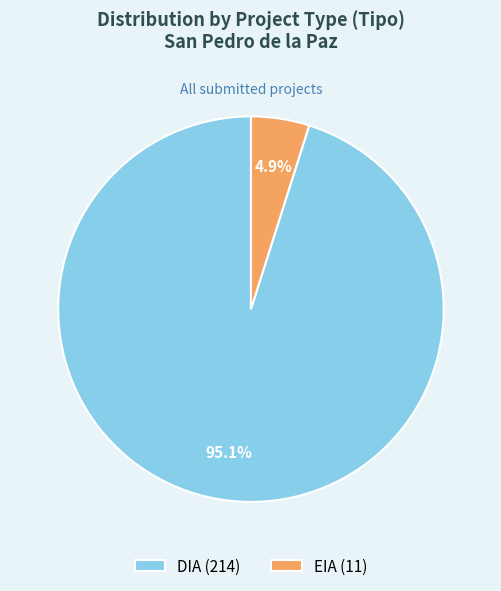

How many segments does this pie chart have?

2